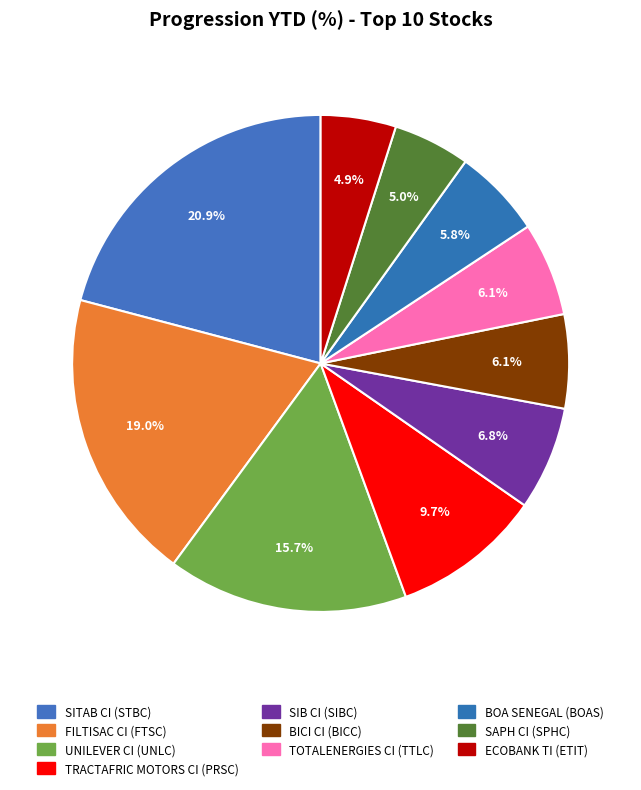

Count the number of slices in the pie.

10